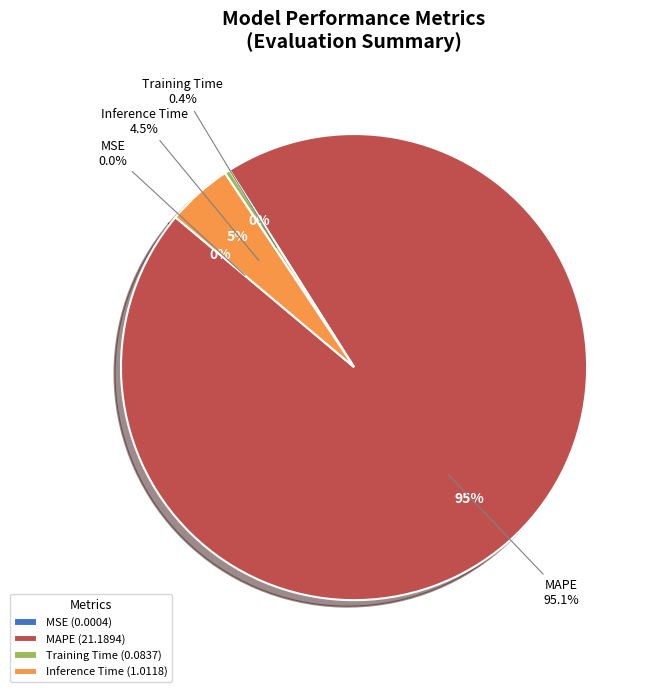

What is the smallest slice in the pie chart?

MSE